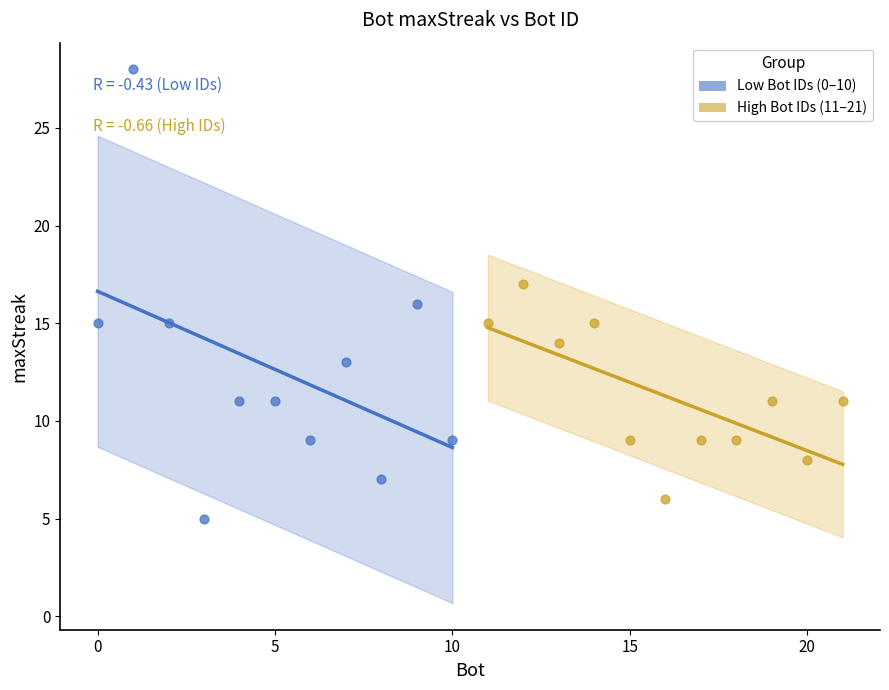

Which series contains the highest Y value?

Low Bot IDs (0–10)